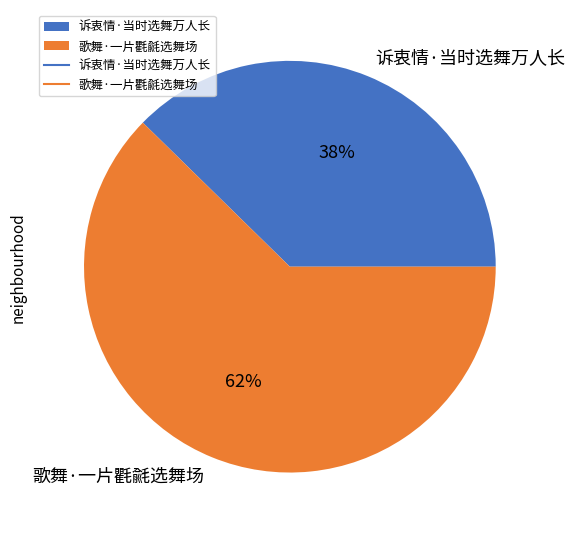

What is the ratio of the value at 诉衷情·当时选舞万人长 to the value at 歌舞·一片氍毹选舞场?

0.6